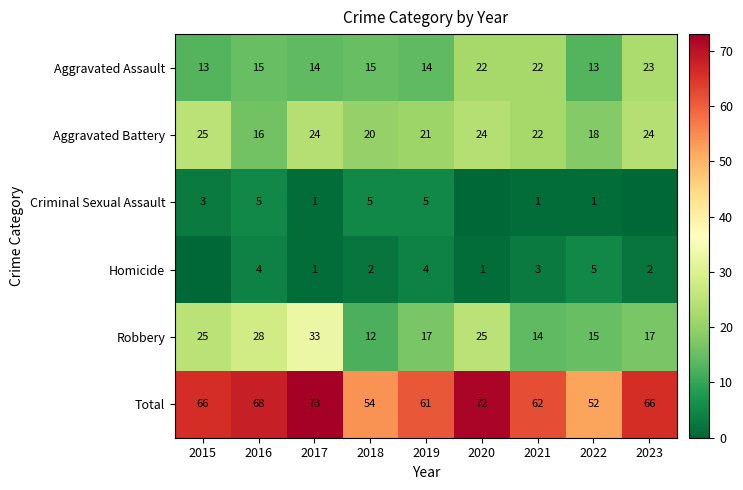

At how many categories does at least one series exceed 71?

2